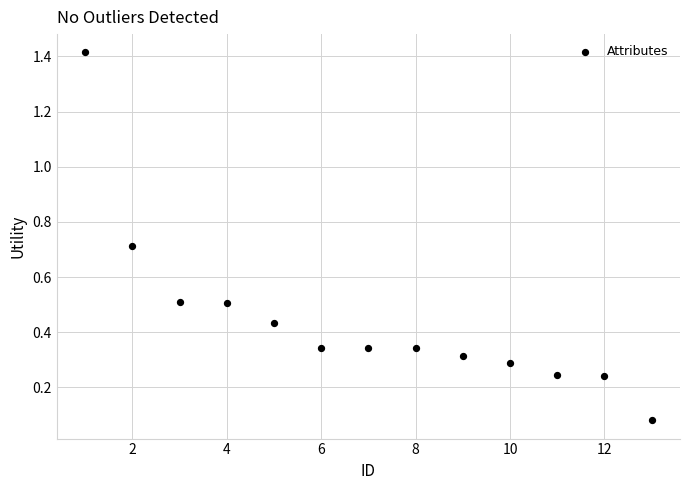

What is the range of X values (max minus min)?

12.0